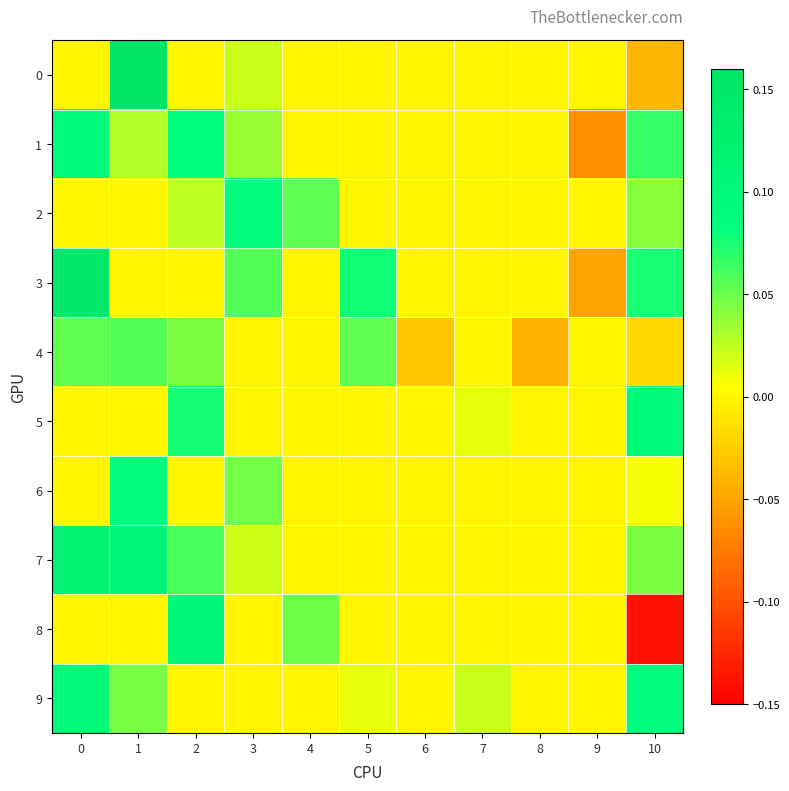

At 2, list the series in order from largest to smallest.

8, 1, 5, 7, 4, 2, 0, 3, 6, 9